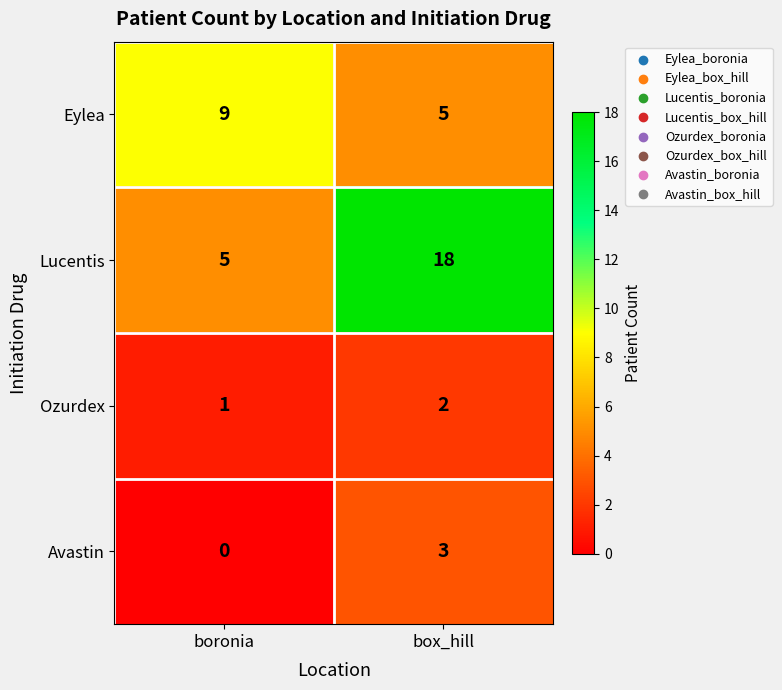

What is the total value across all series at box_hill?

28